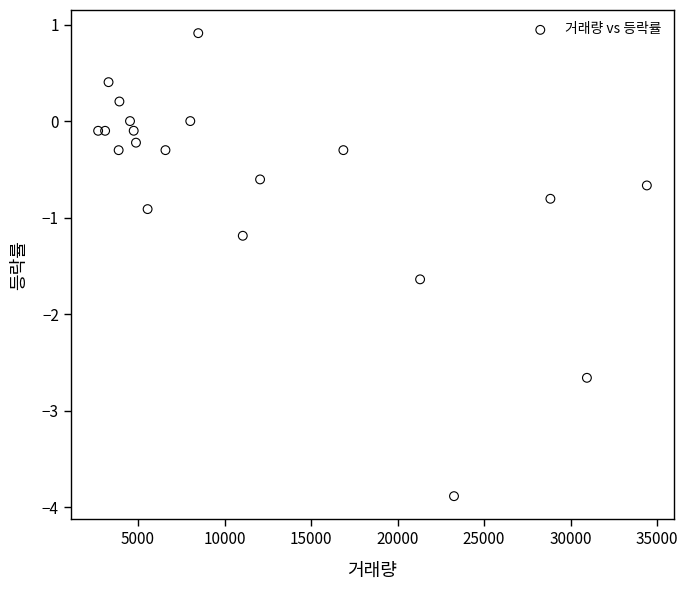

What Y value in the scatter plot is closest to -1?

-0.9